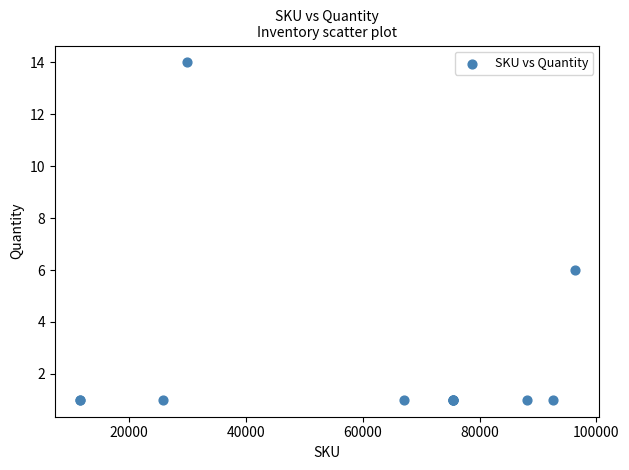

What Y value in the scatter plot is closest to 7?

6